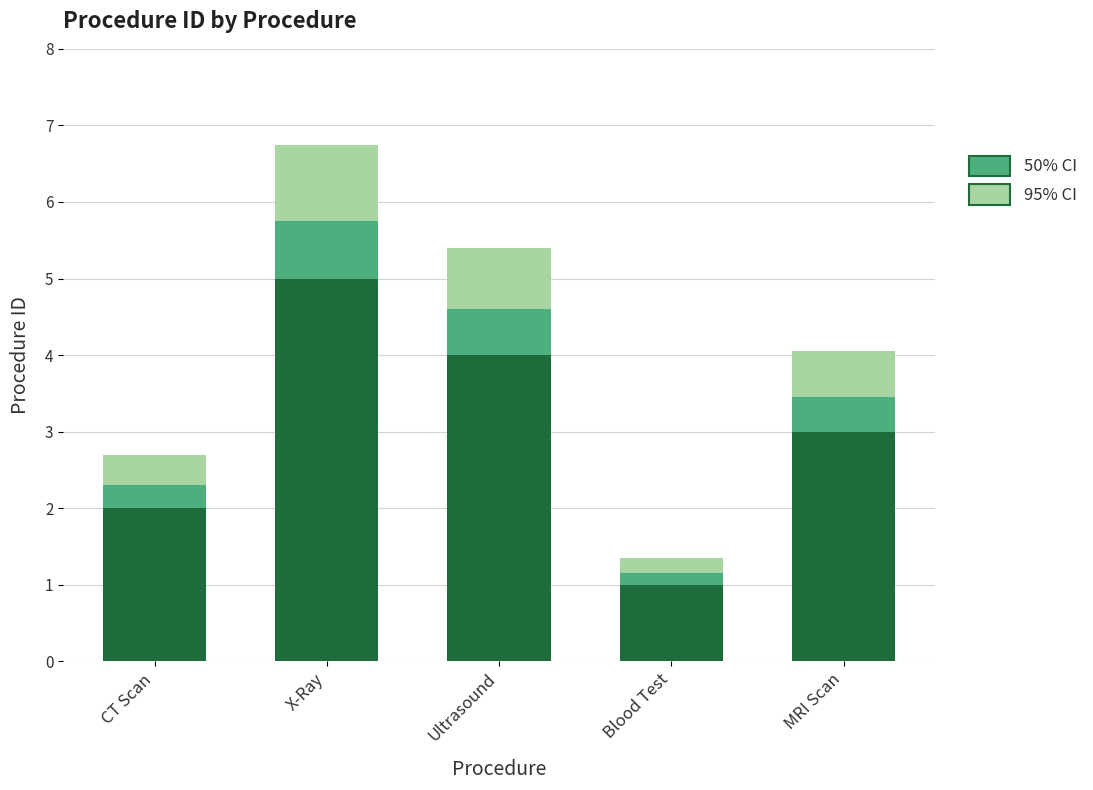

Count the number of categories in the chart.

5